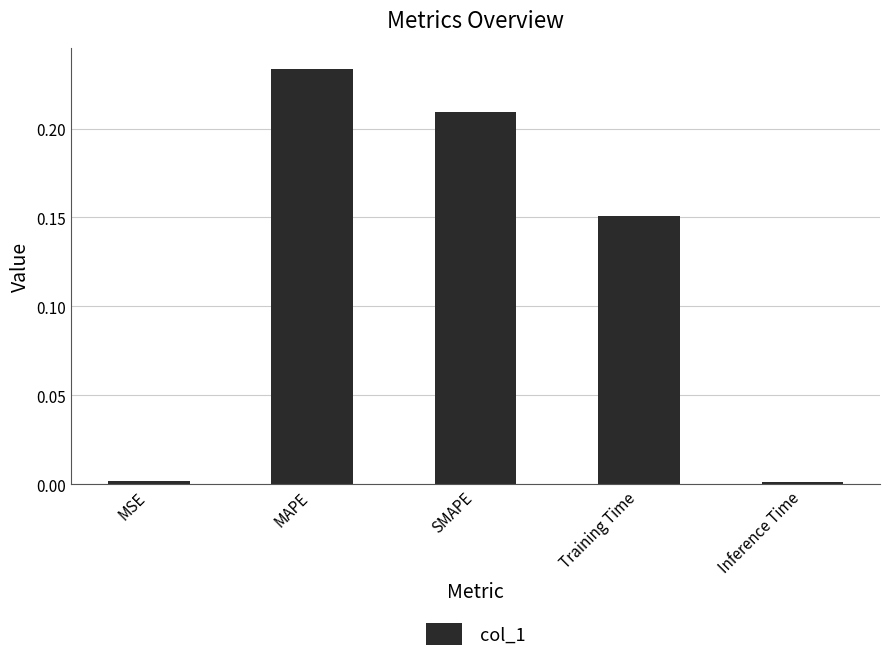

At which category does the chart reach its peak across all series?

MAPE